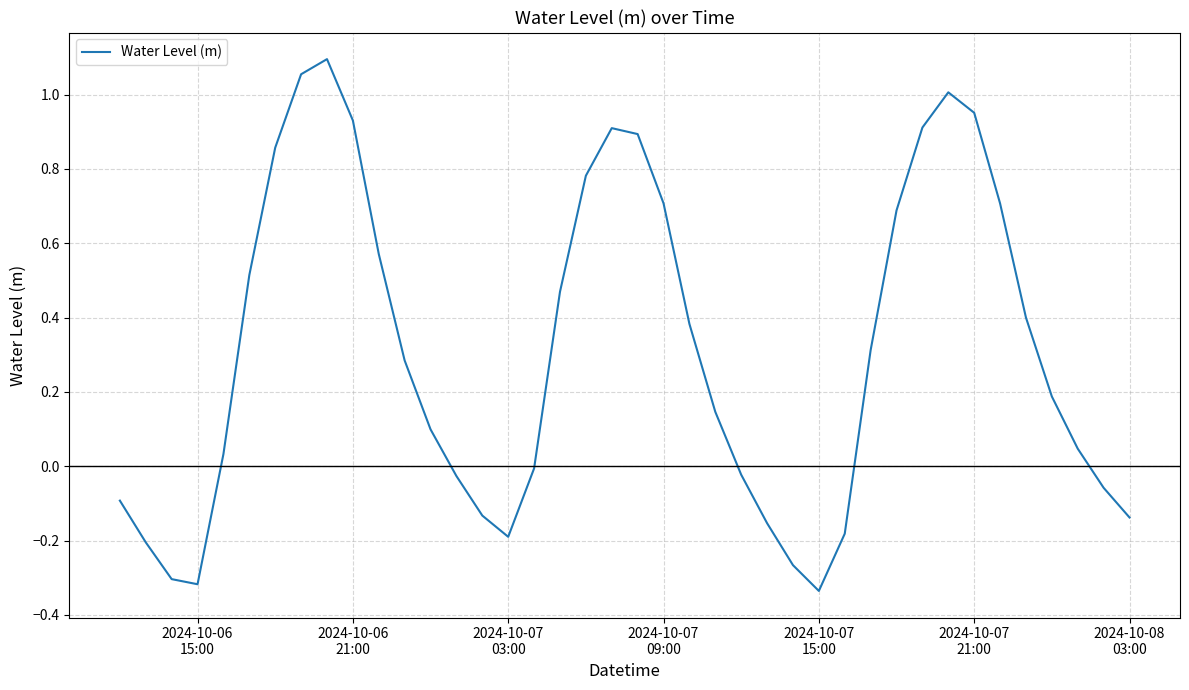

What is the difference between the maximum and minimum values?

1.4